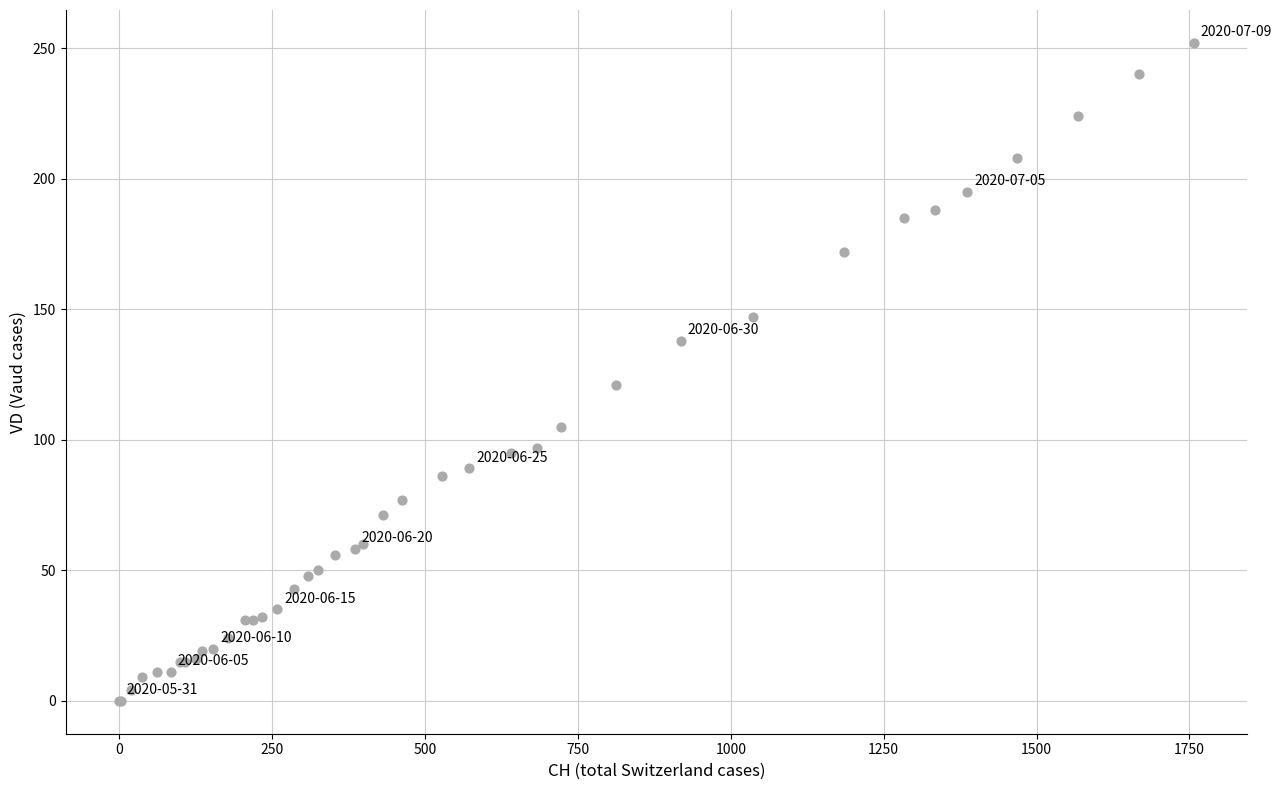

What Y value in the scatter plot is closest to 126?

121